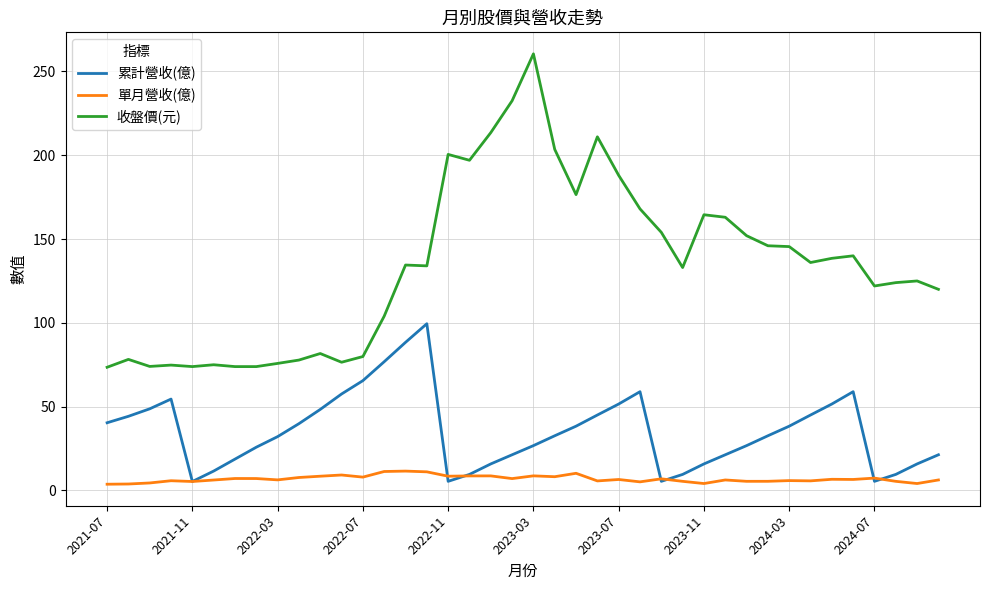

List the series in order of their overall mean, lowest first.

單月營收(億), 累計營收(億), 收盤價(元)